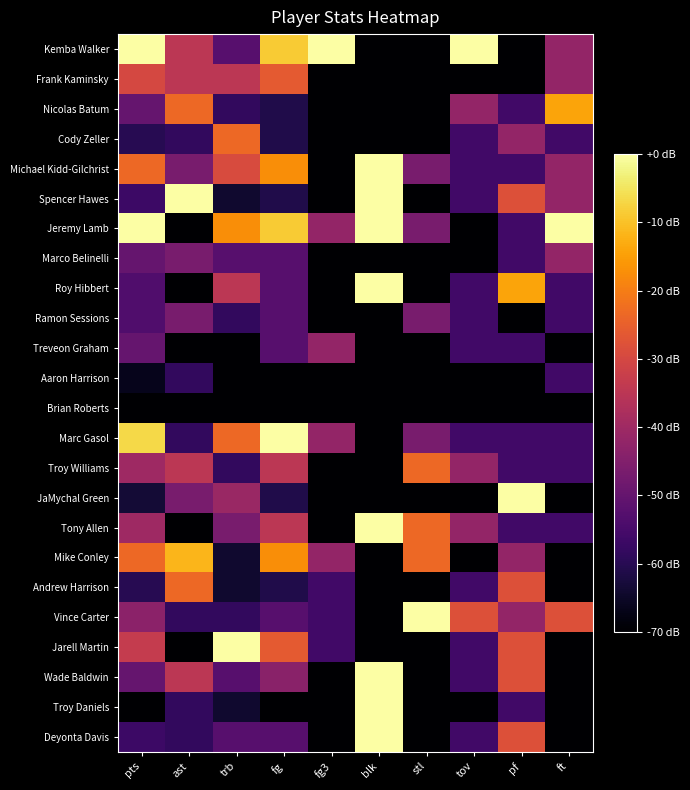

Which series changed the most between trb and fg3?

Jarell Martin